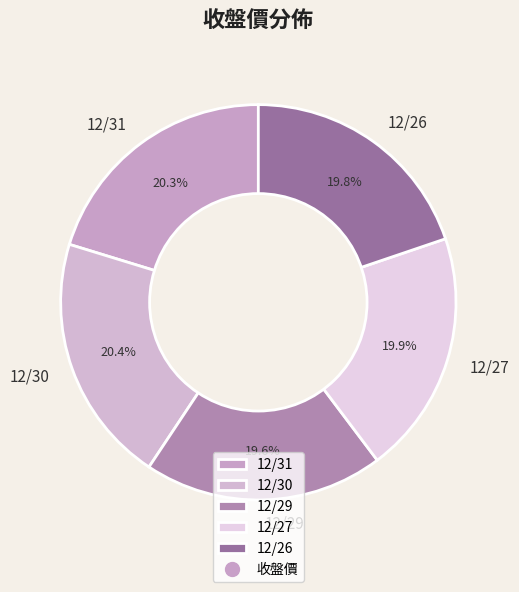

Approximately how many times larger is the value at 12/31 compared to 12/29?

1.0